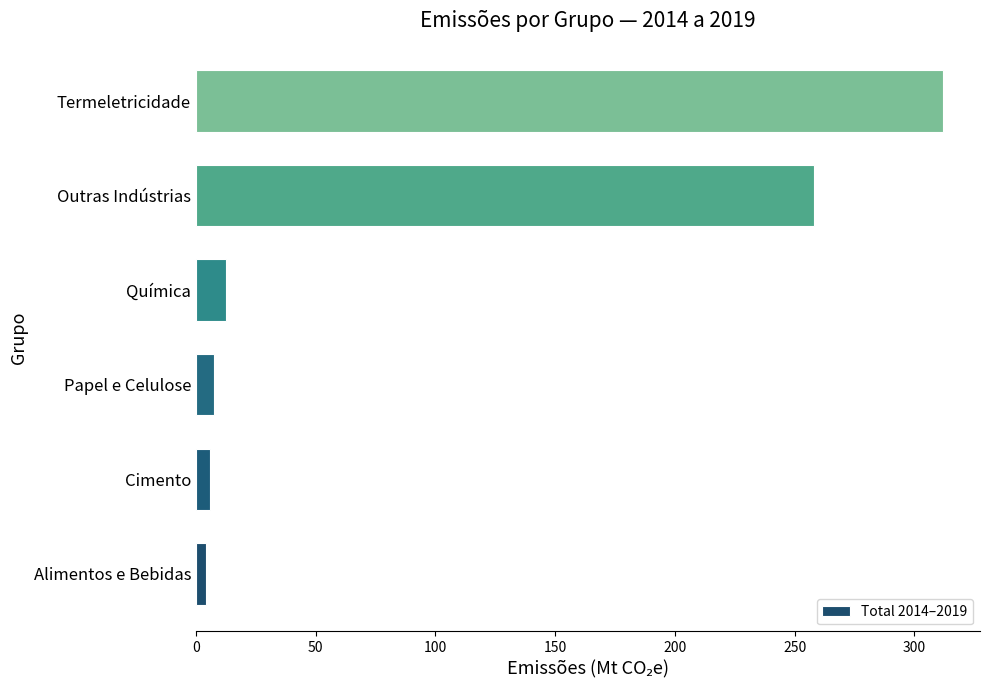

Reading top to bottom, transcribe all the data shown in this chart.

311.8	258.2	12.4	7.7	5.9	4.0